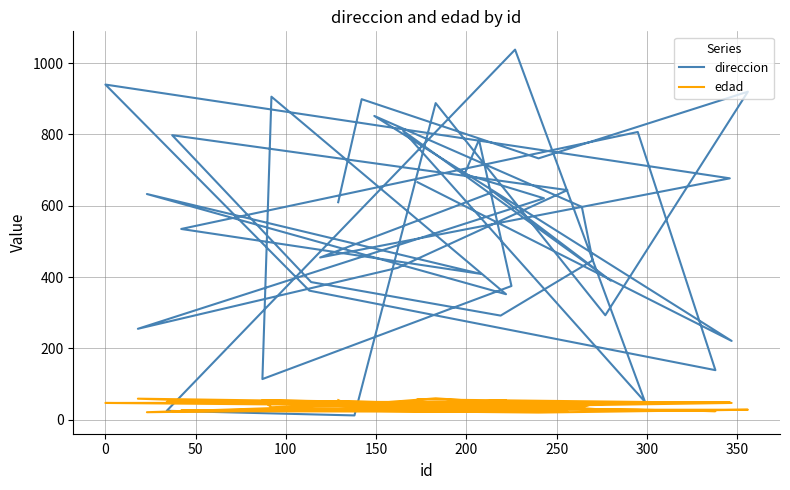

What is the value of the edad point at the 5th from the left?

44